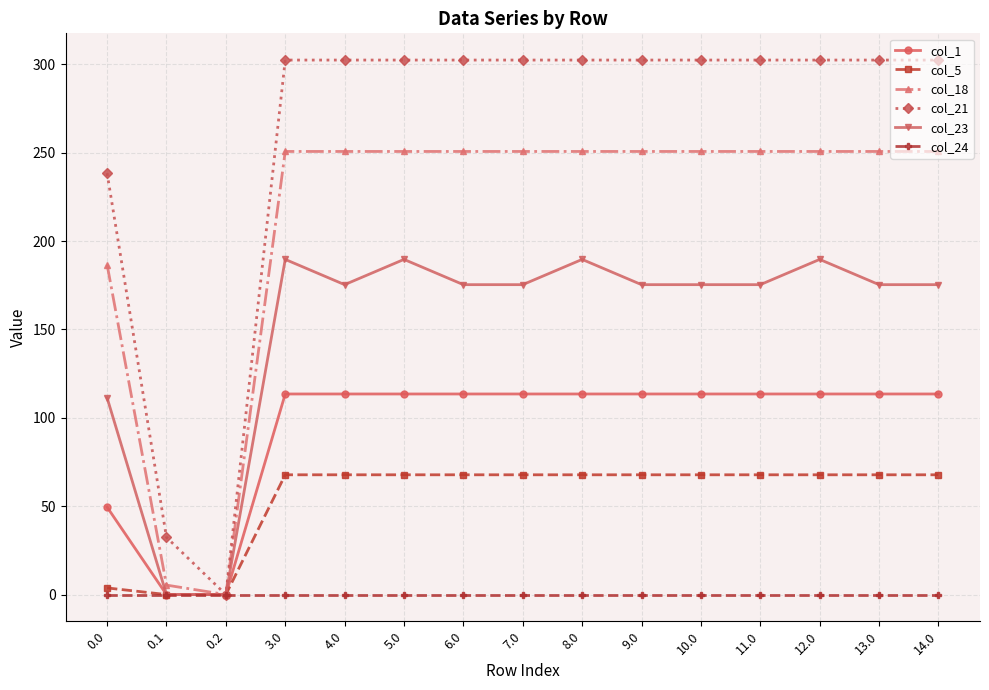

List the series in order of their overall mean, highest first.

col_21, col_18, col_23, col_1, col_5, col_24